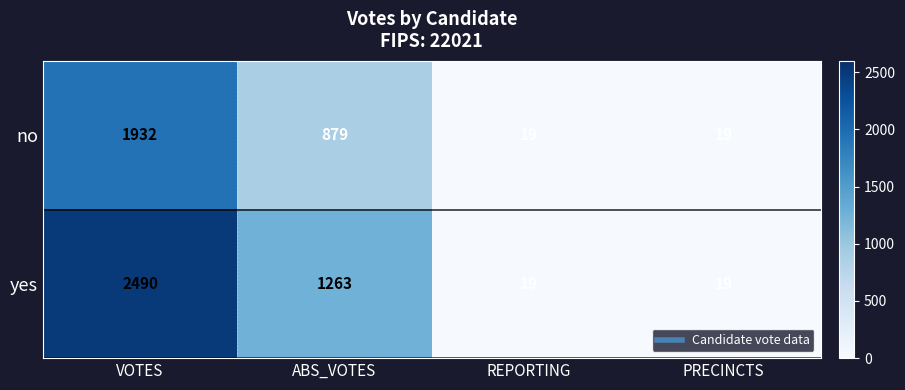

Which series has the largest range (max minus min)?

yes